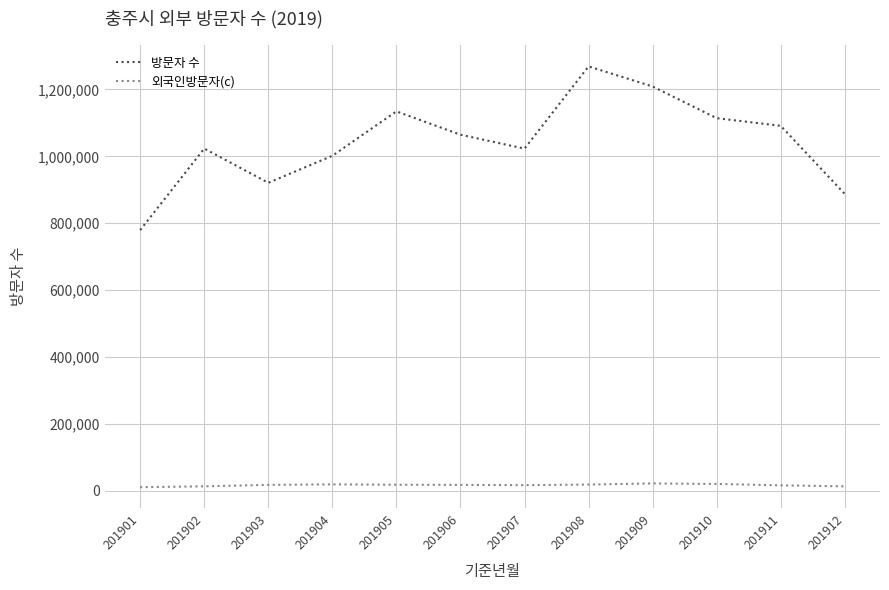

What is the difference between the second highest and minimum values in the 외국인방문자(c) series?

9699